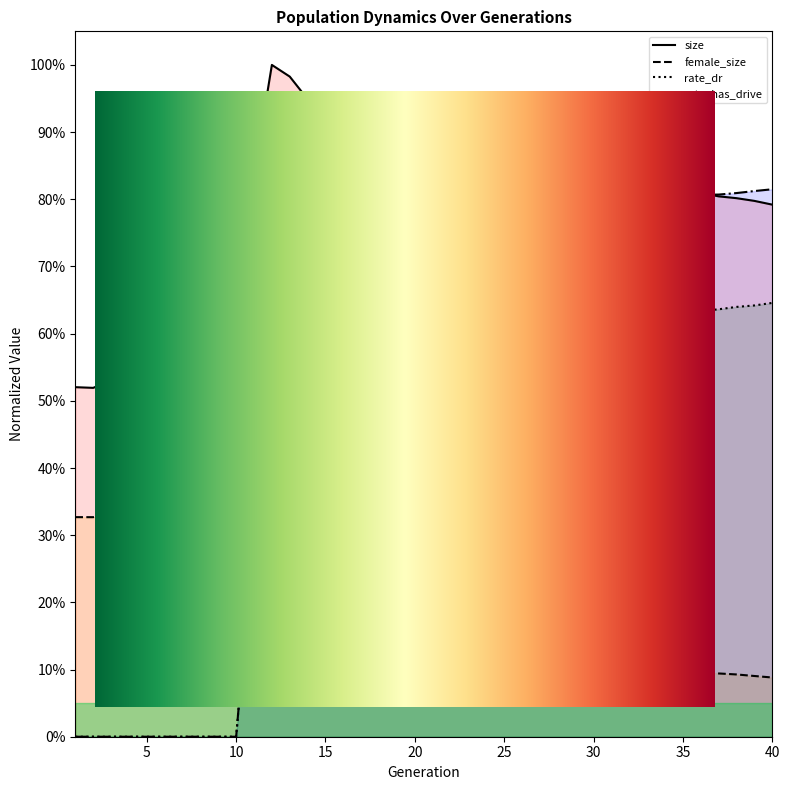

Reading left to right, list all the values displayed in this chart.

size: 0.5	0.5	0.5	0.5	0.5	0.5	0.5	0.5	0.5	0.5	0.8	1.0	1.0	0.9	0.9	0.9	0.9	0.9	0.9	0.9	0.9	0.9	0.9	0.9	0.9	0.9	0.9	0.8	0.8	0.8	0.8	0.8	0.8	0.8	0.8	0.8	0.8	0.8	0.8	0.8
female_size: 0.3	0.3	0.3	0.3	0.3	0.3	0.3	0.3	0.3	0.3	0.3	0.3	0.3	0.3	0.3	0.2	0.2	0.2	0.2	0.1	0.1	0.1	0.1	0.1	0.1	0.1	0.1	0.1	0.1	0.1	0.1	0.1	0.1	0.1	0.1	0.1	0.1	0.1	0.1	0.1
rate_dr: 0.0	0.0	0.0	0.0	0.0	0.0	0.0	0.0	0.0	0.0	0.3	0.4	0.4	0.5	0.5	0.5	0.5	0.6	0.6	0.6	0.6	0.6	0.6	0.6	0.6	0.6	0.6	0.6	0.6	0.6	0.6	0.6	0.6	0.6	0.6	0.6	0.6	0.6	0.6	0.6
rate_has_drive: 0.0	0.0	0.0	0.0	0.0	0.0	0.0	0.0	0.0	0.0	0.3	0.4	0.5	0.5	0.6	0.6	0.7	0.7	0.7	0.7	0.8	0.8	0.8	0.8	0.8	0.8	0.8	0.8	0.8	0.8	0.8	0.8	0.8	0.8	0.8	0.8	0.8	0.8	0.8	0.8